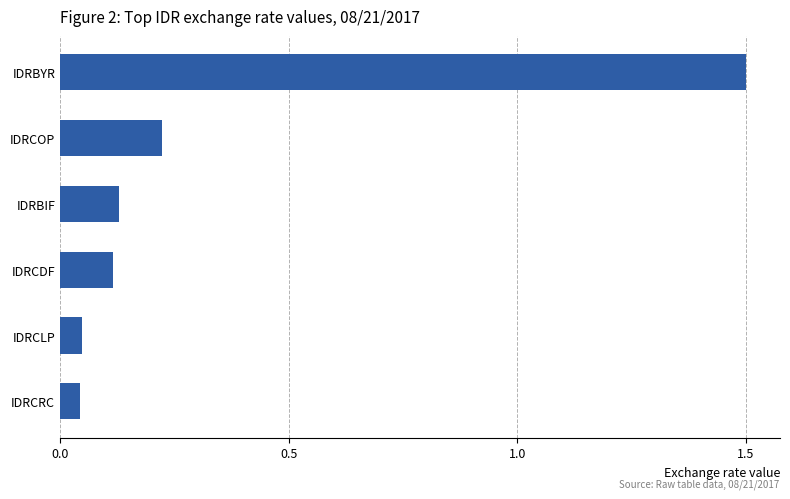

How many bars are there in total?

6